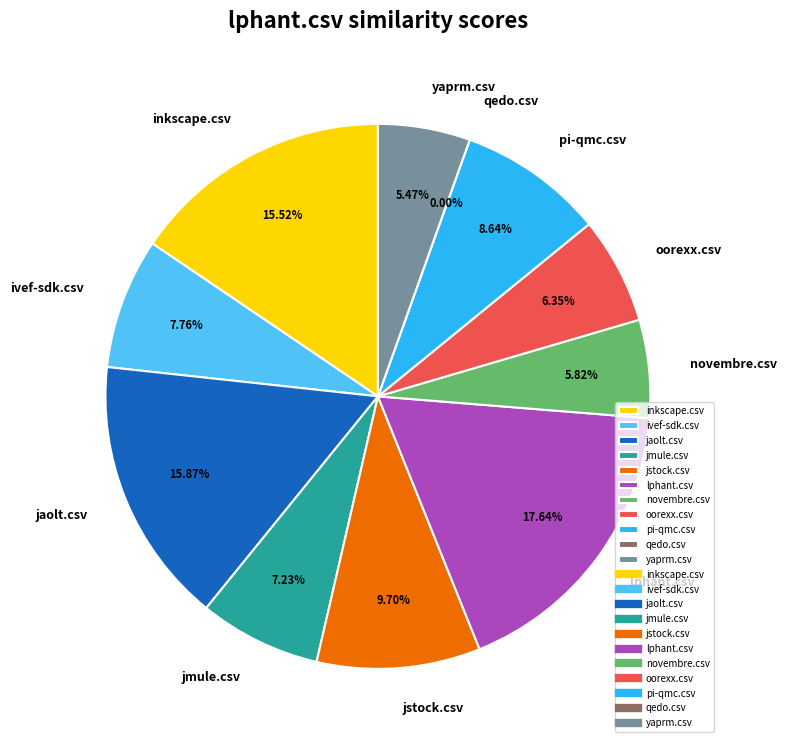

Rank the categories by value from highest to lowest.

lphant.csv, jaolt.csv, inkscape.csv, jstock.csv, pi-qmc.csv, ivef-sdk.csv, jmule.csv, oorexx.csv, novembre.csv, yaprm.csv, qedo.csv